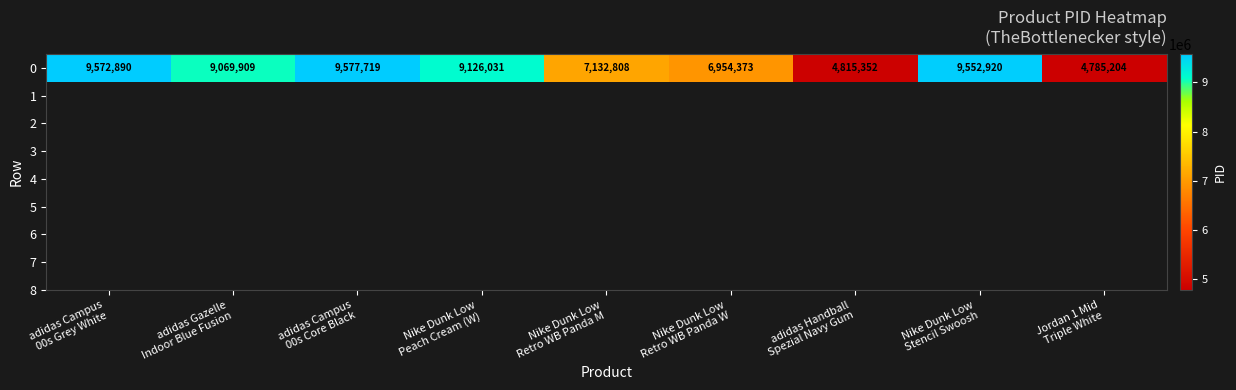

List the labels in order of value, largest first.

adidas Campus
00s Core Black, adidas Campus
00s Grey White, Nike Dunk Low
Stencil Swoosh, Nike Dunk Low
Peach Cream (W), adidas Gazelle
Indoor Blue Fusion, Nike Dunk Low
Retro WB Panda M, Nike Dunk Low
Retro WB Panda W, adidas Handball
Spezial Navy Gum, Jordan 1 Mid
Triple White